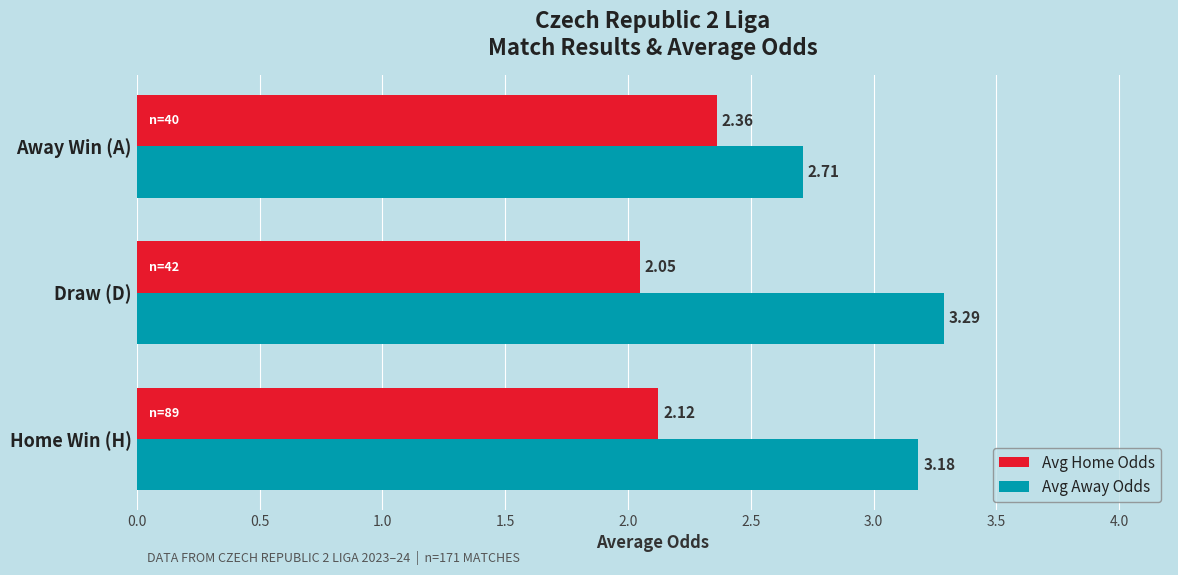

What is the spread (max minus min) of values at Home Win (H)?

1.1